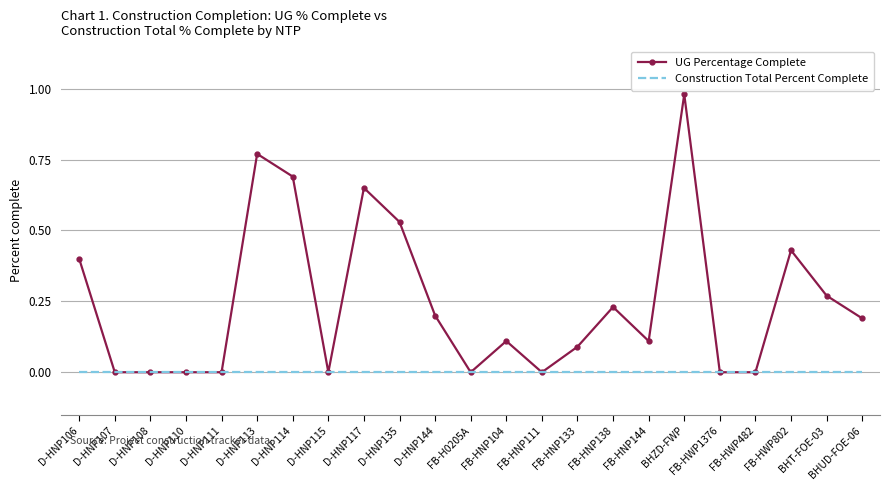

List the series in order of their overall mean, highest first.

UG Percentage Complete, Construction Total Percent Complete